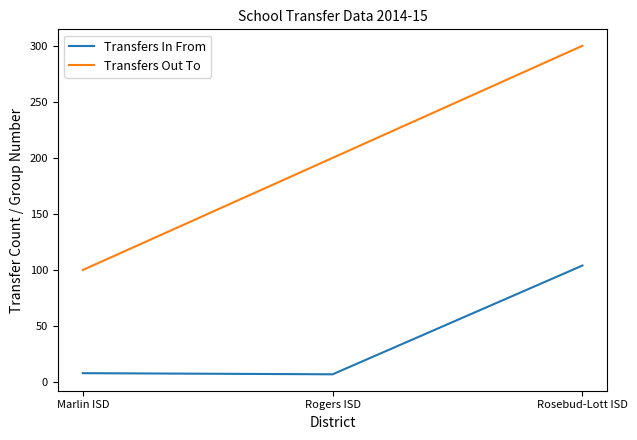

What position from the left is Rogers ISD?

2